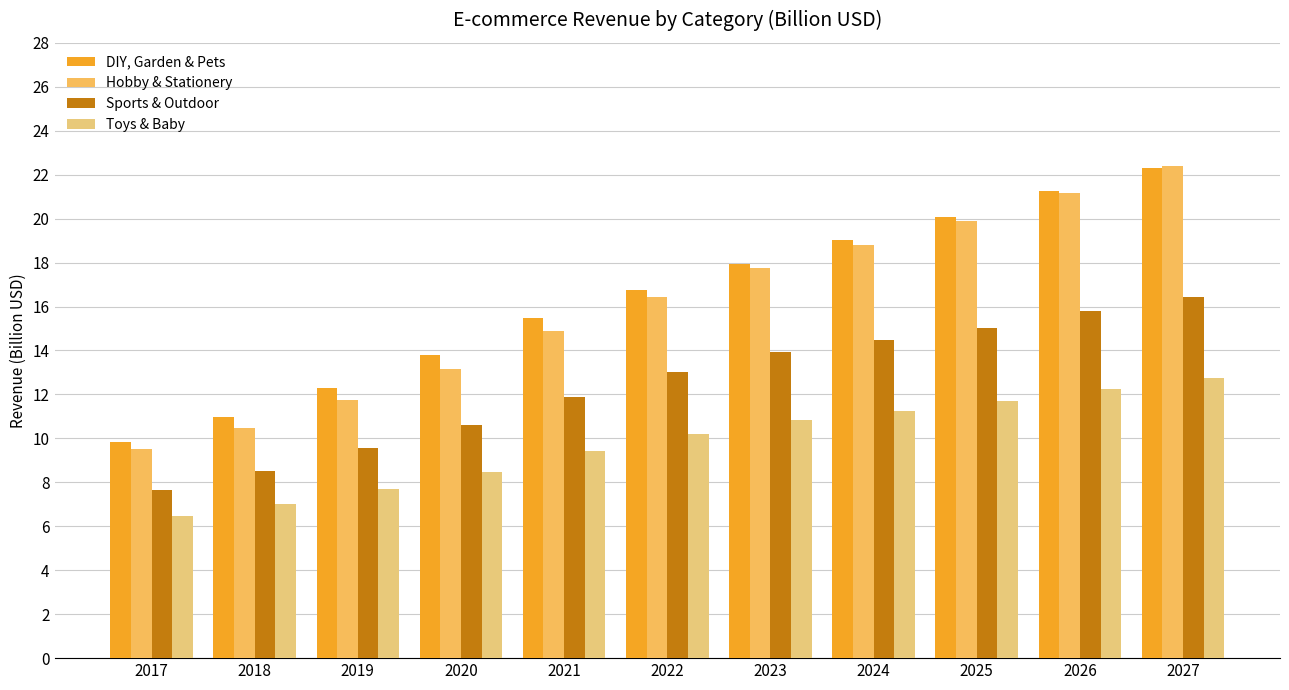

Which has a higher value, 2027 or 2023?

2027